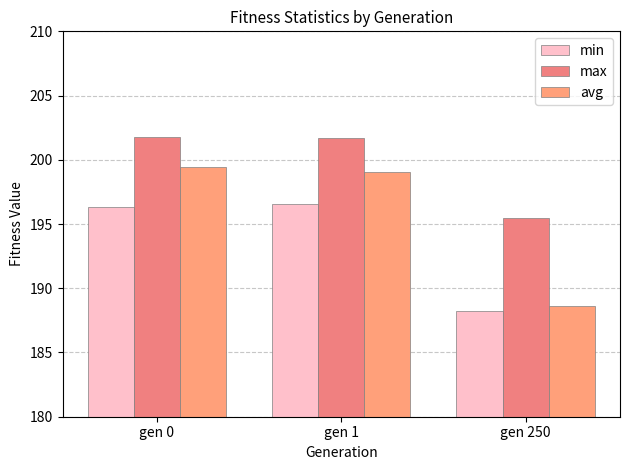

Reading left to right, transcribe all the data shown in this chart.

min: 196.3	196.6	188.3
max: 201.8	201.7	195.4
avg: 199.4	199.0	188.6